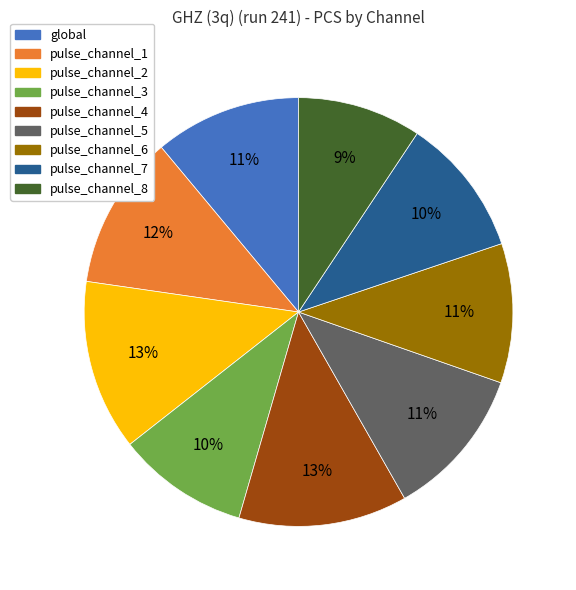

Is the sum of global and pulse_channel_6 greater than half?

No